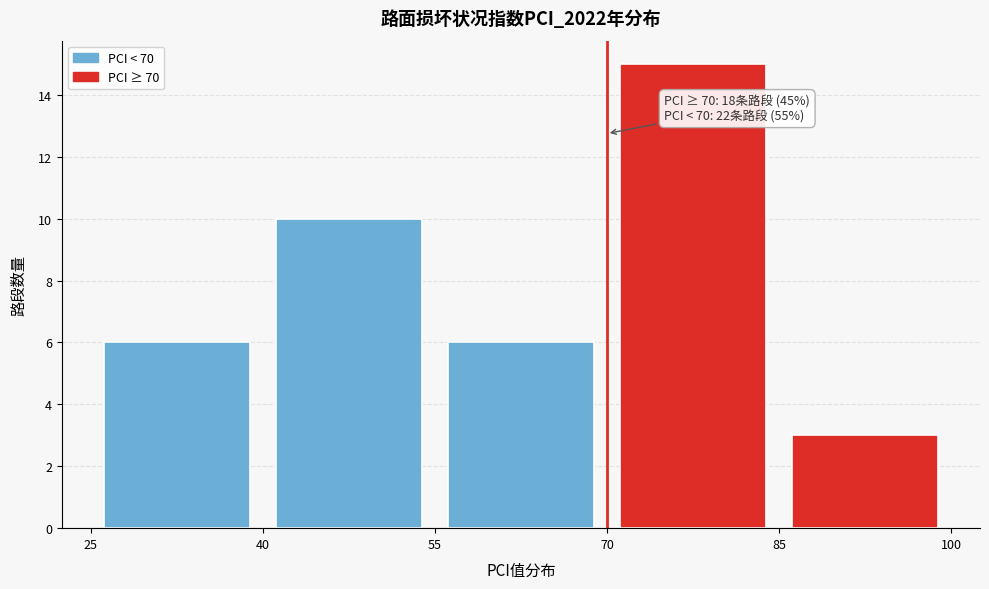

Over which range of the x-axis is the bar tallest?

70 to 85